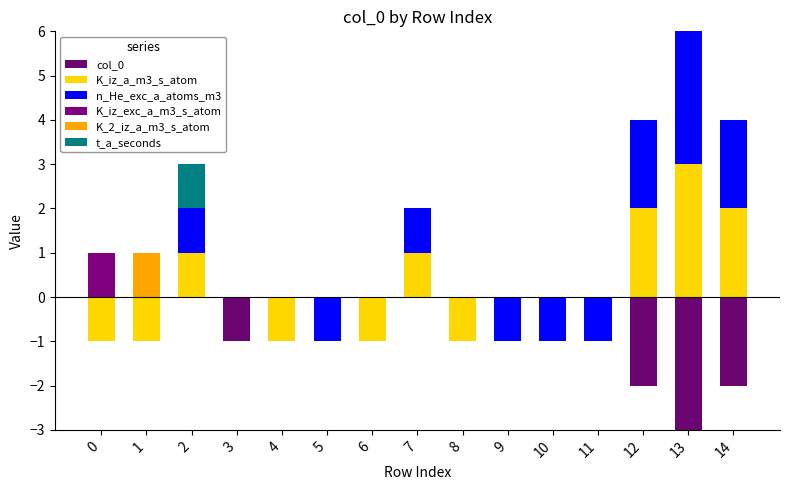

How many series are shown in this chart?

6